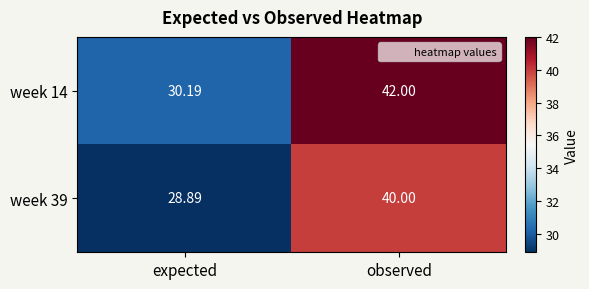

How many series are shown in this chart?

2